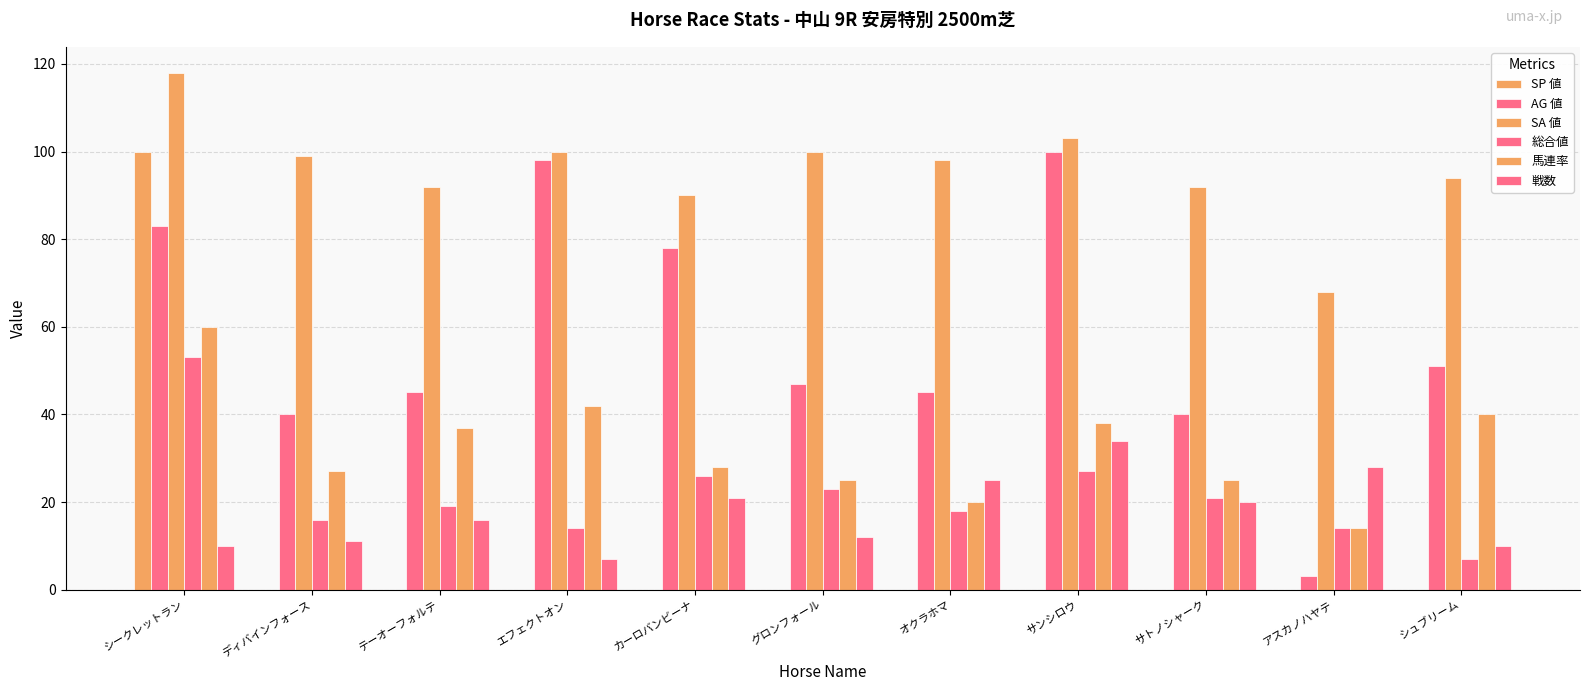

Which series has the largest range (max minus min)?

SP 値